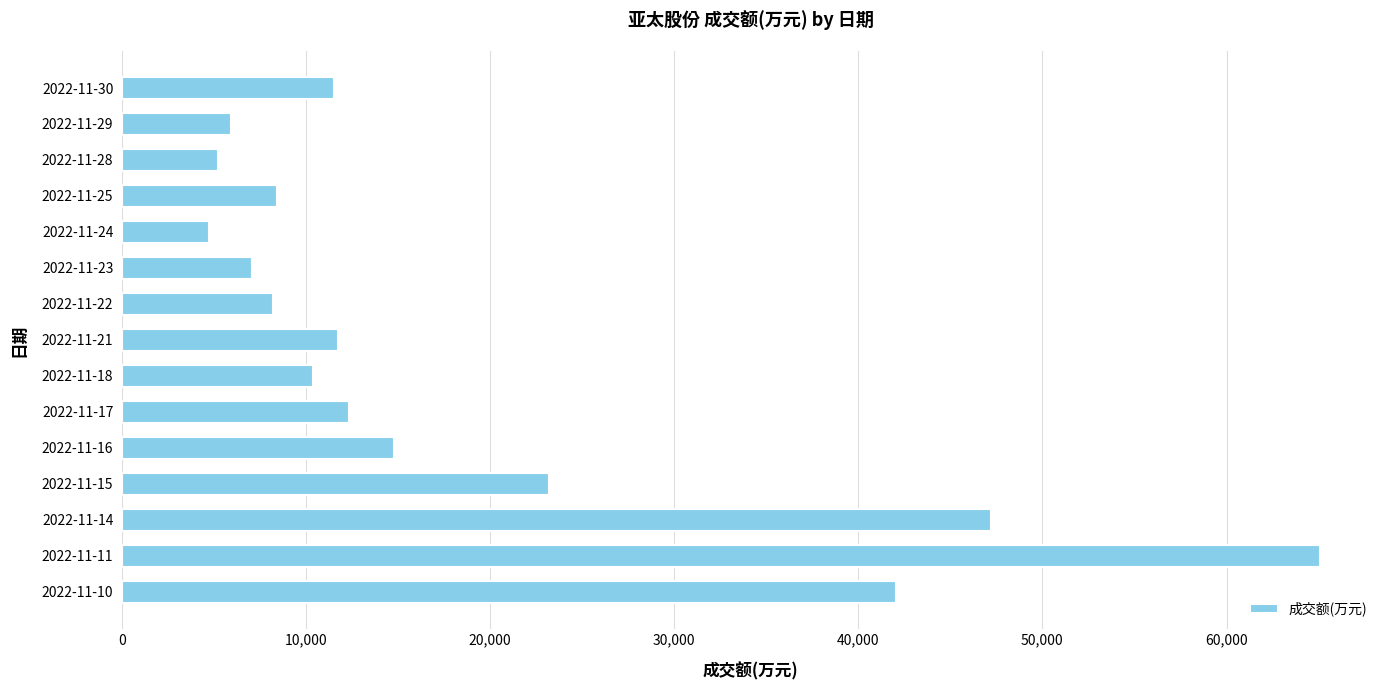

What is the sum of all values?

278041